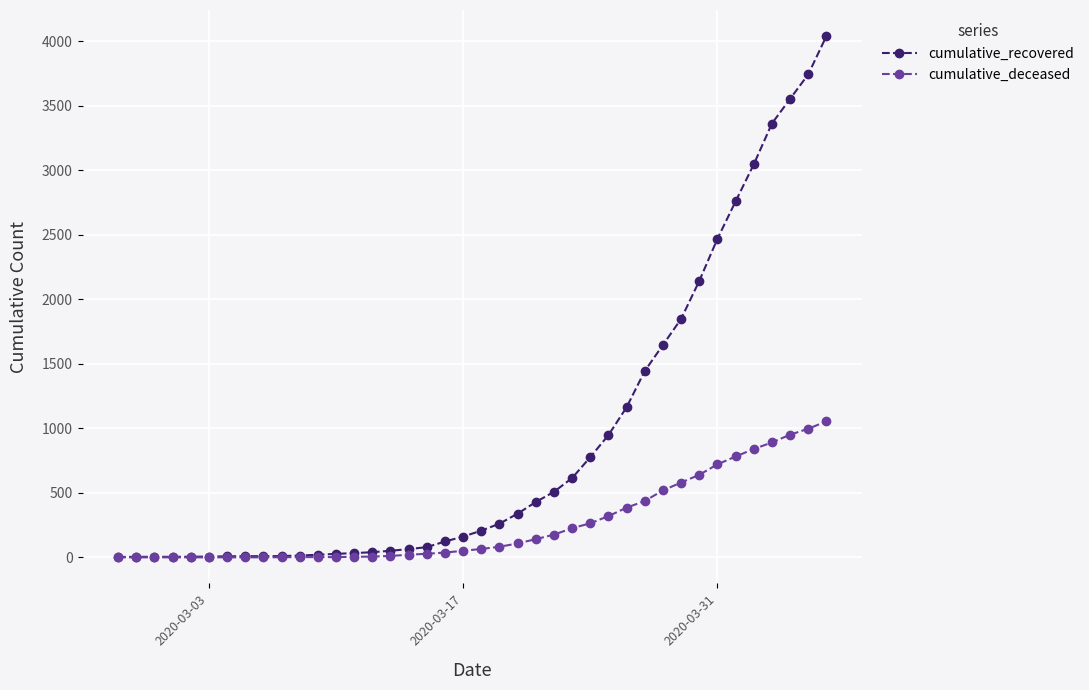

Which series has the largest range (max minus min)?

cumulative_recovered